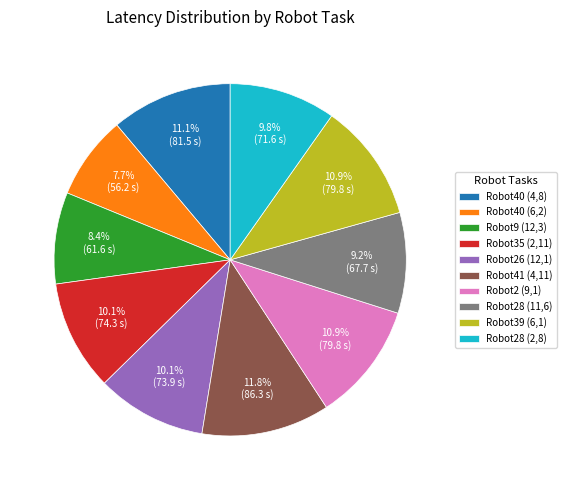

What percentage do Robot41 (4,11) and Robot2 (9,1) together represent?

22.7%